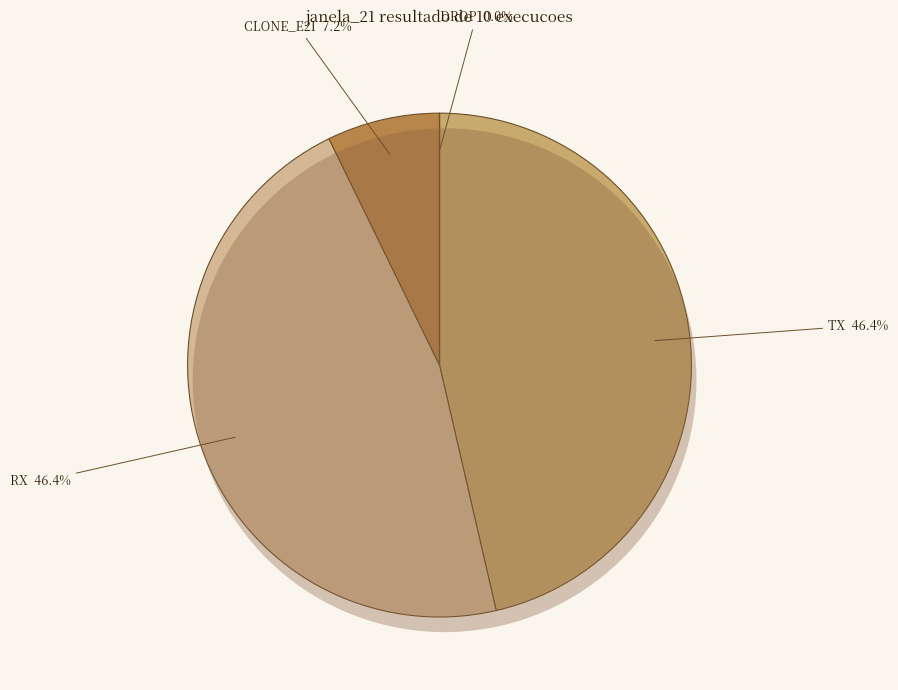

To the nearest percent, what is the average slice percentage?

25%